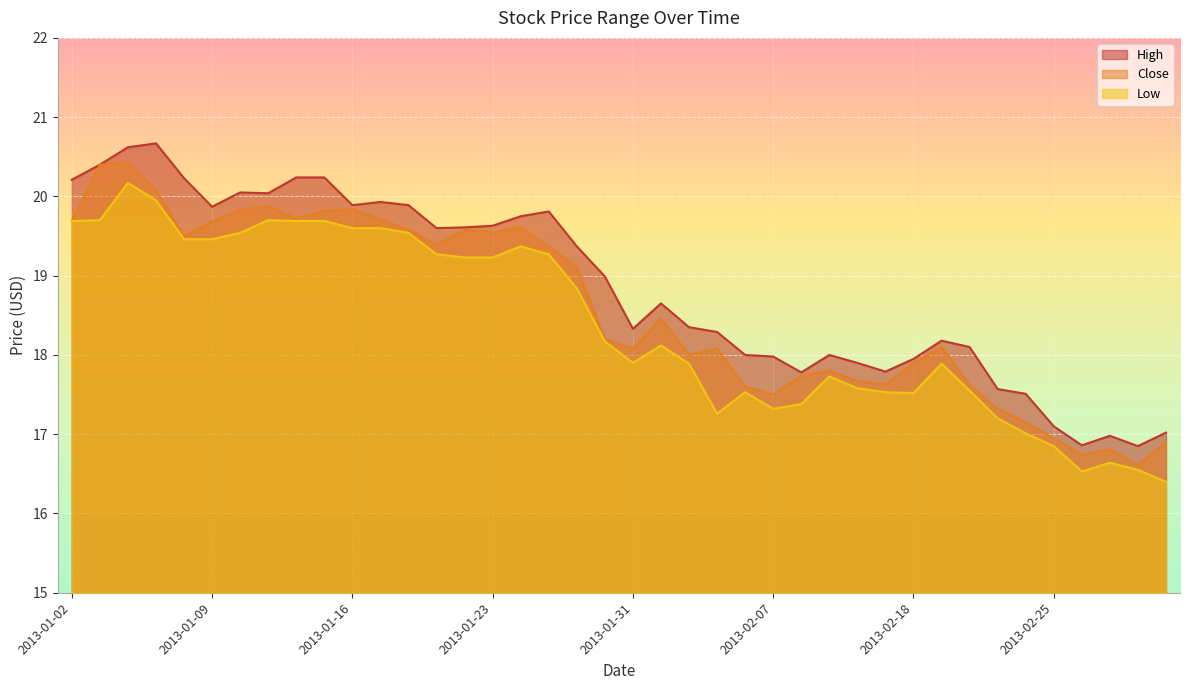

How many lines are shown in the chart?

3